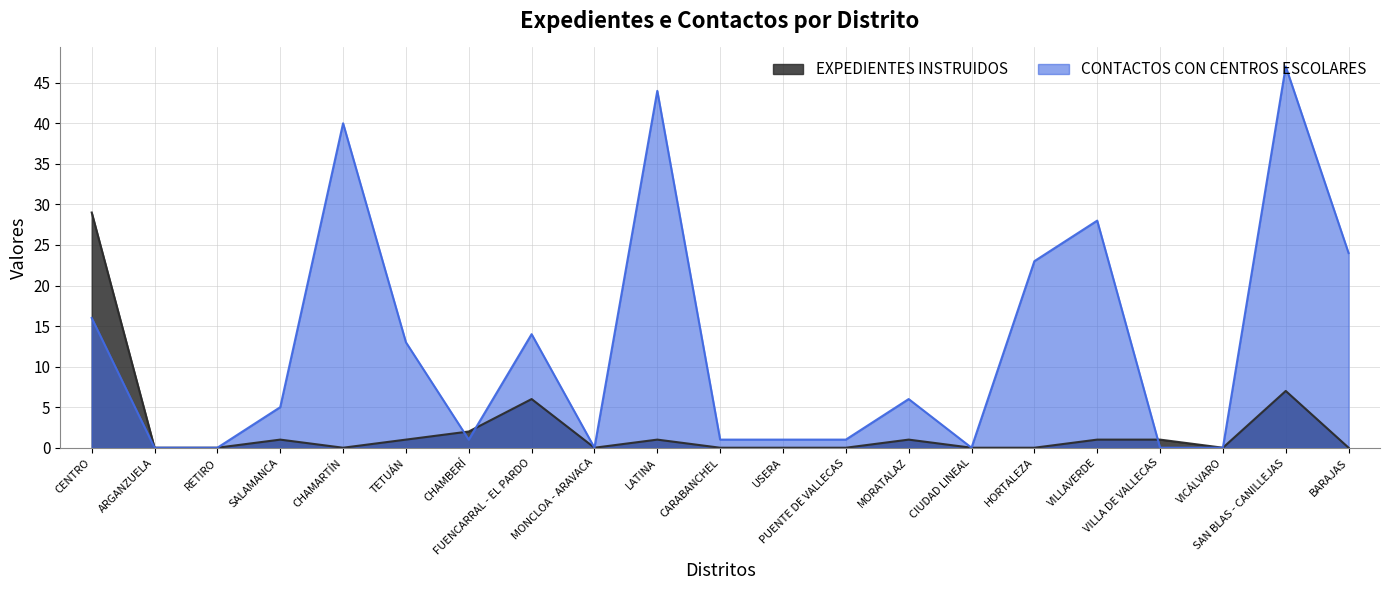

The EXPEDIENTES INSTRUIDOS series shows 16 at BARAJAS. True or false?

False